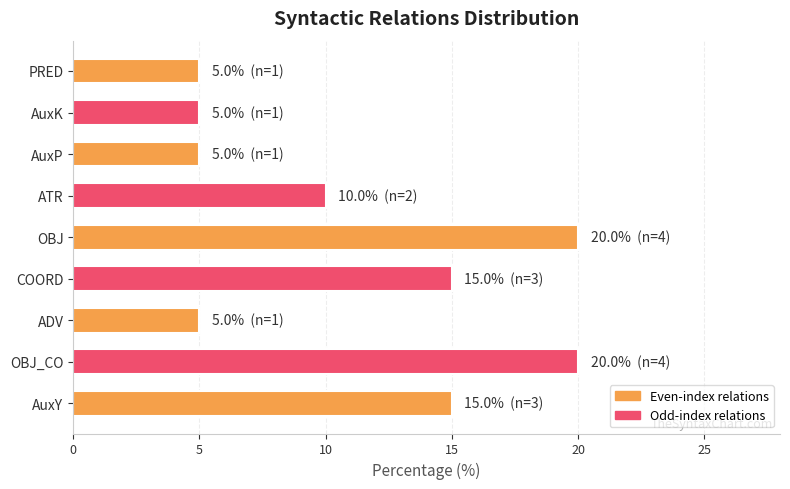

Where is the data nearest to the value 12?

ATR